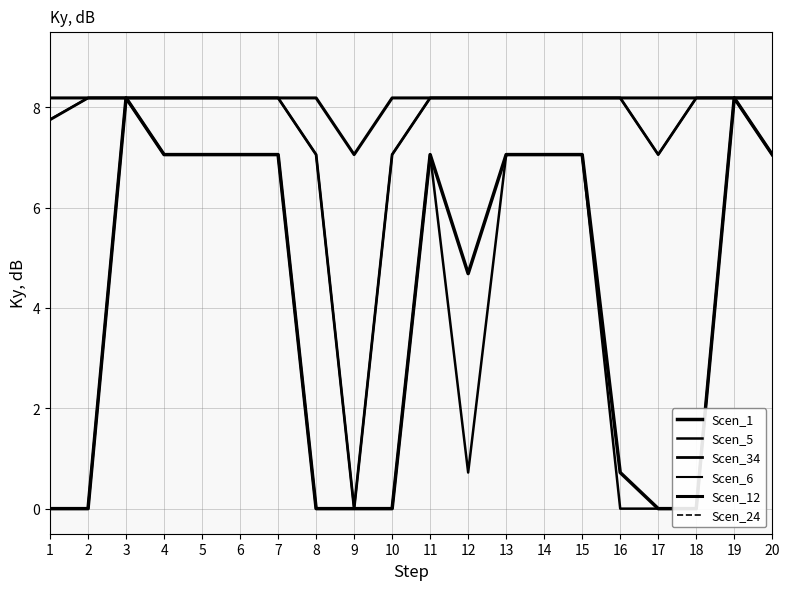

Does the chart display data point markers on the line(s)?

No